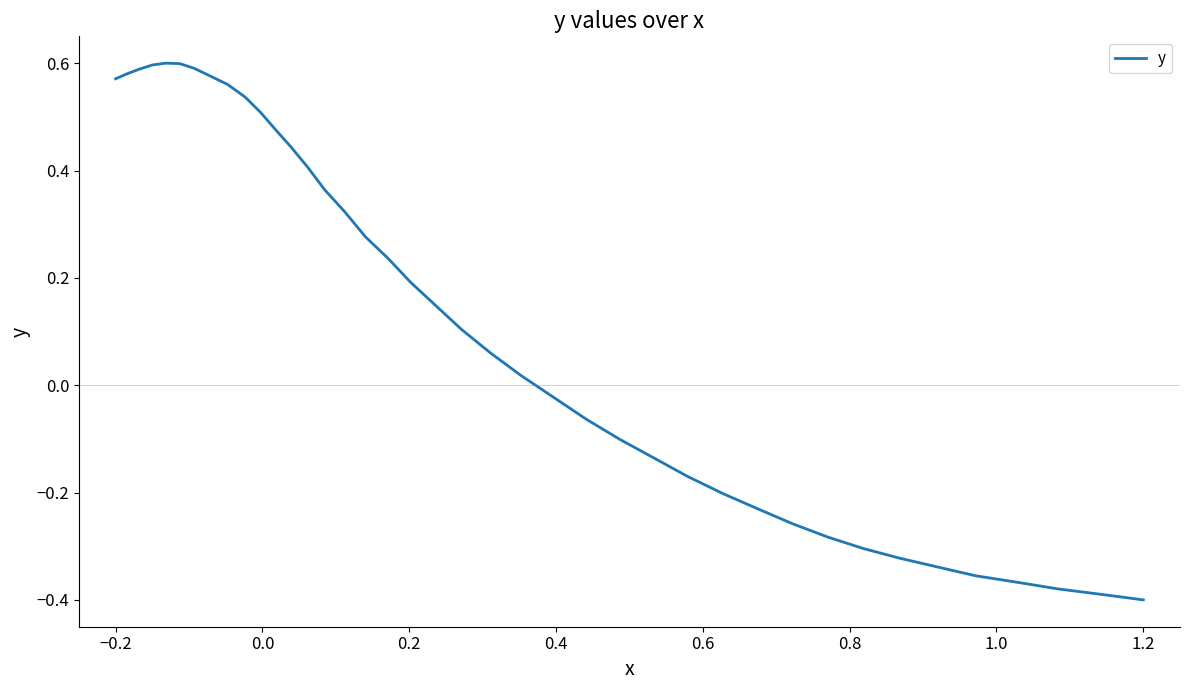

What is the minimum value shown in the chart?

-0.4